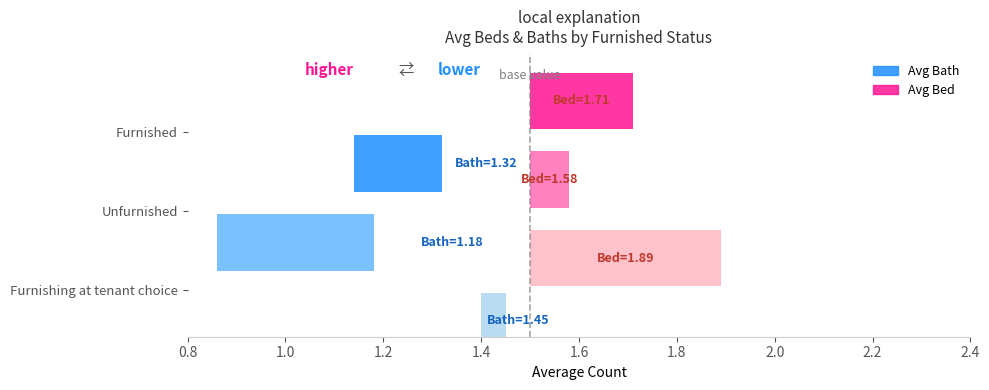

Are the bars horizontal?

Yes